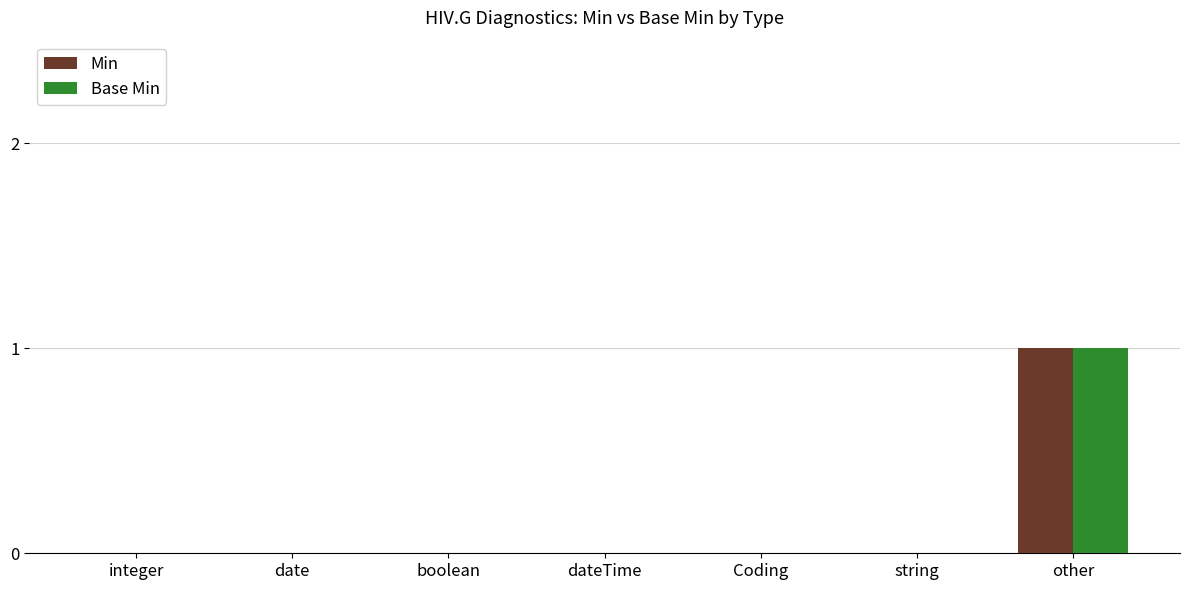

At which category is the sum across all series the highest?

other